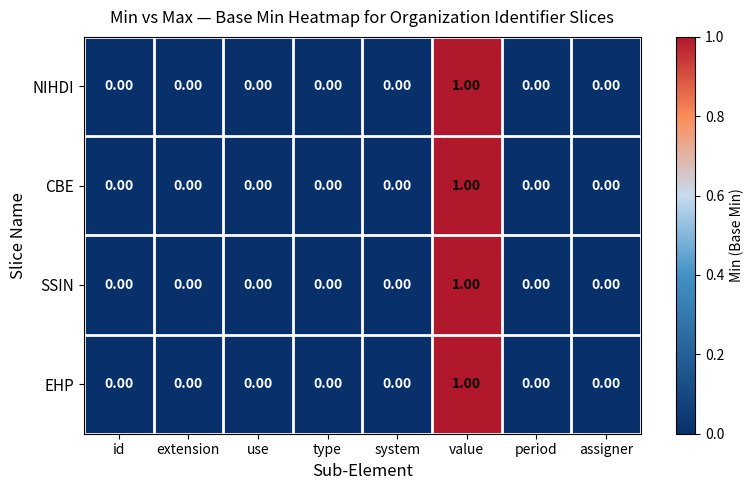

At which category is the sum across all series the highest?

value